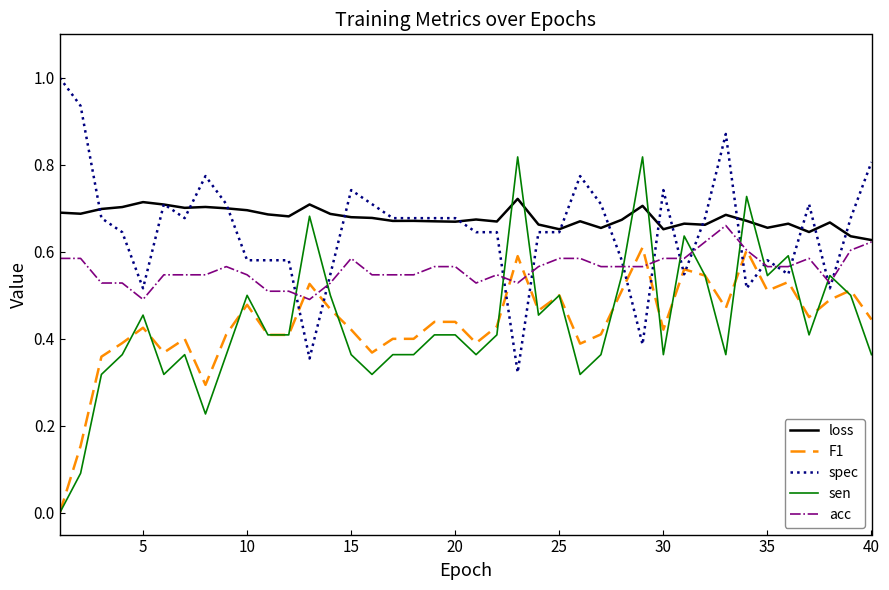

True or false: F1 and spec intersect in this chart.

True